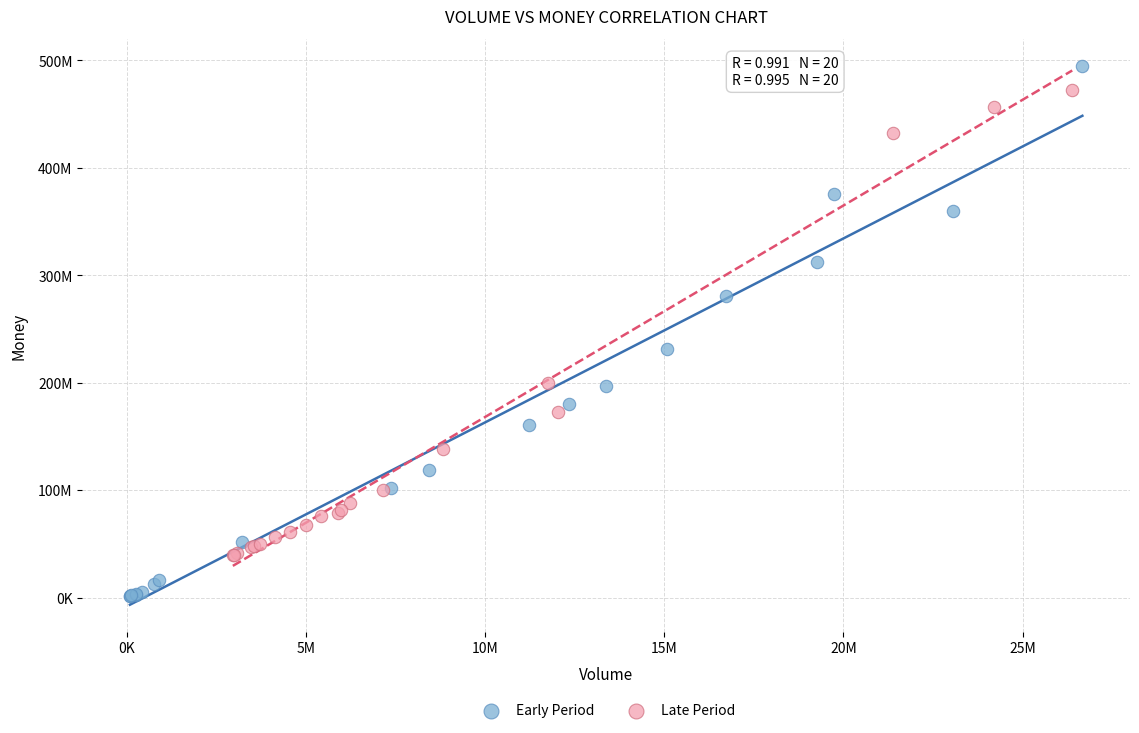

Which series contains the highest Y value?

Early Period